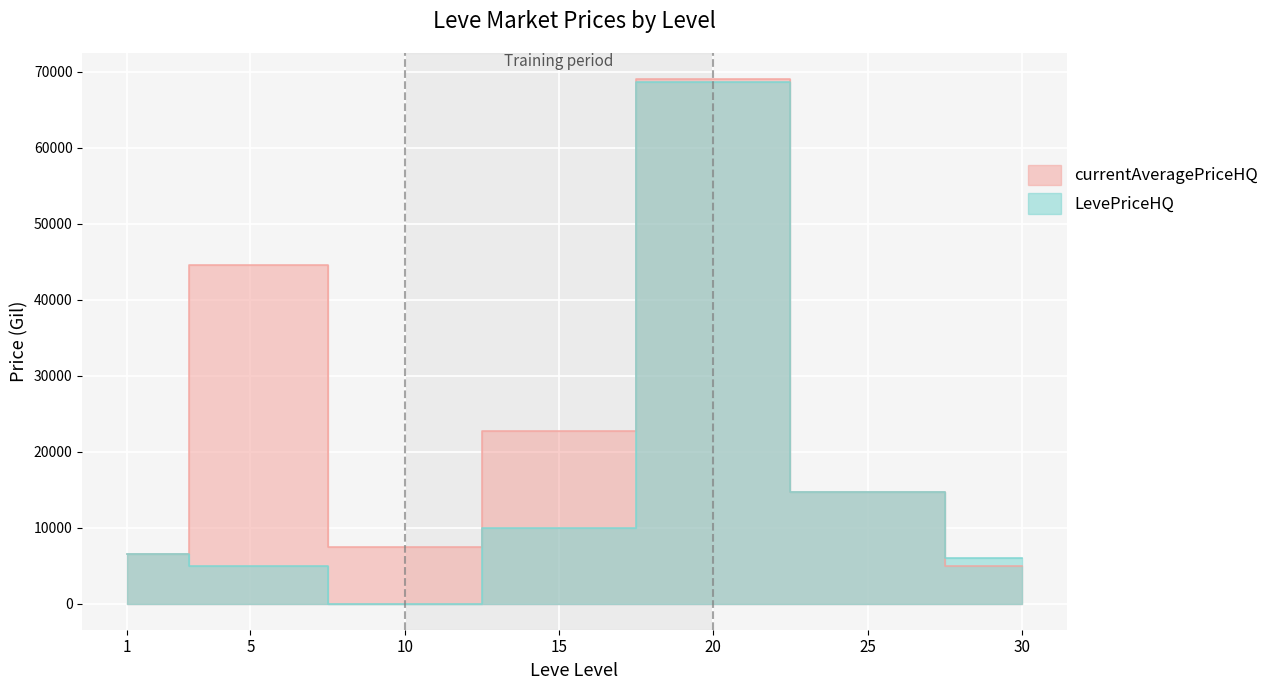

Count the number of categories in the chart.

7